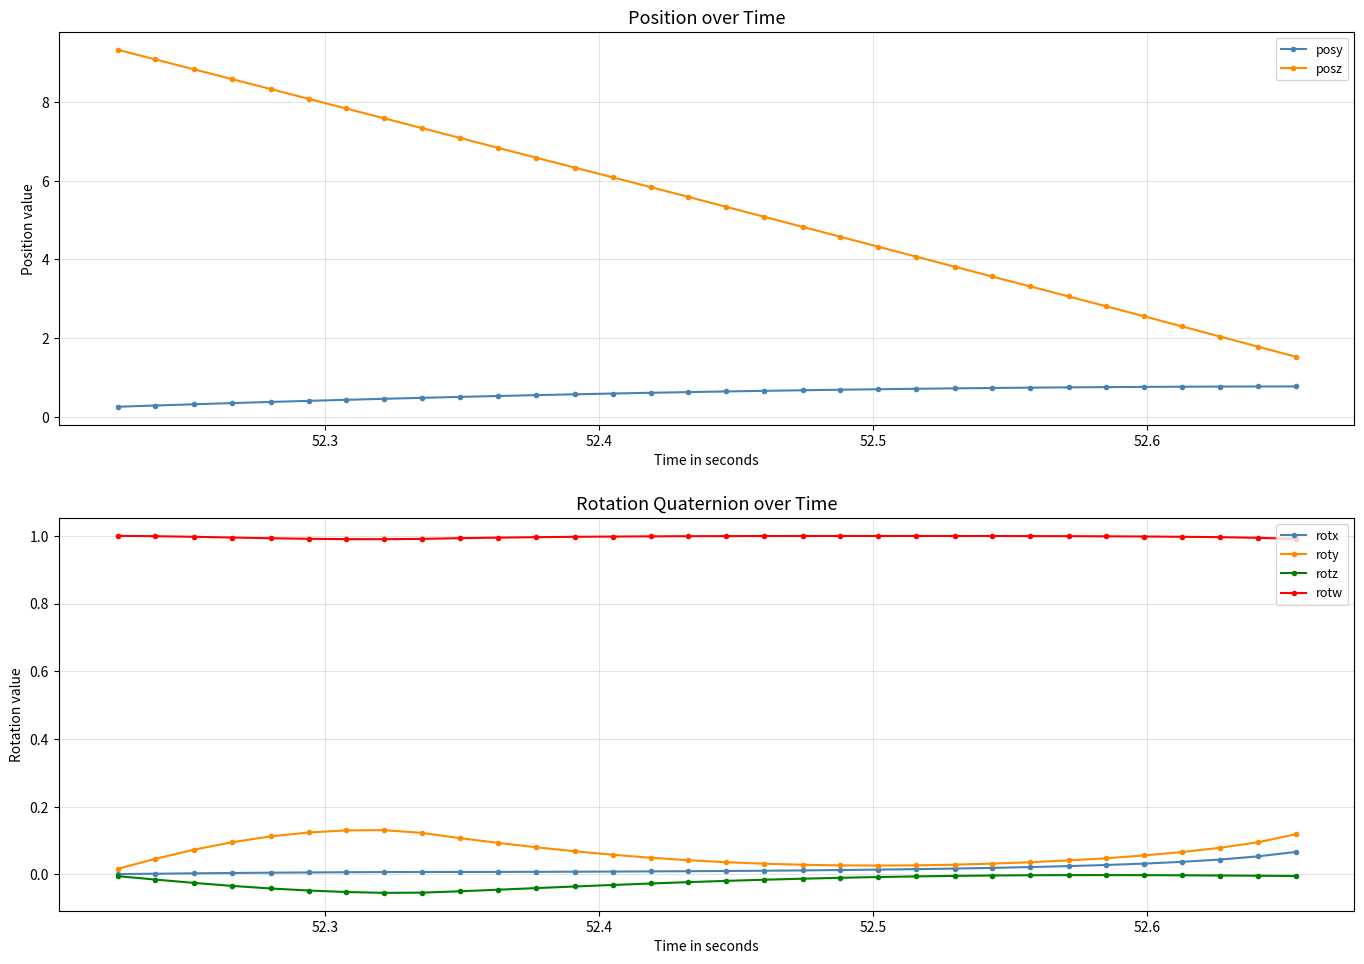

How many posy values are between 0 and 1?

32